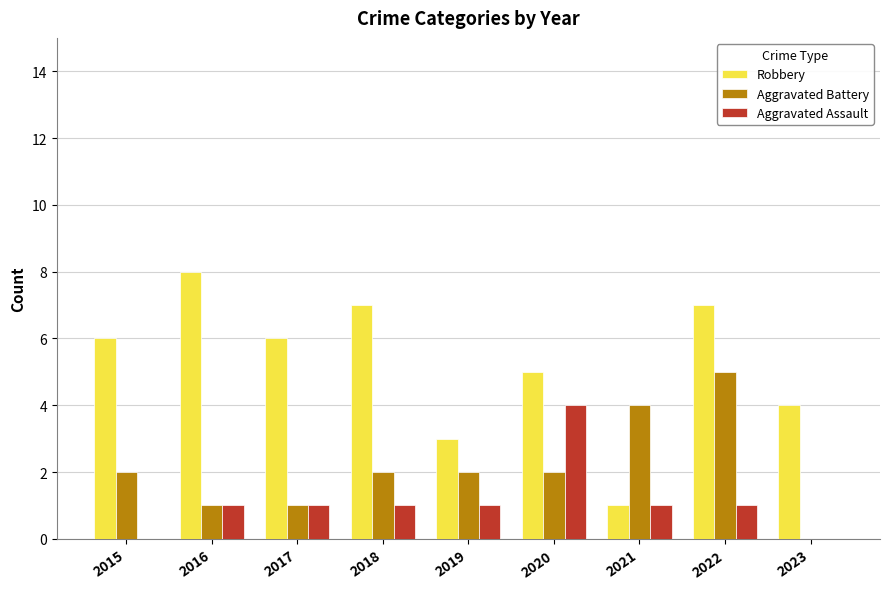

At which category is the sum across all series the highest?

2022